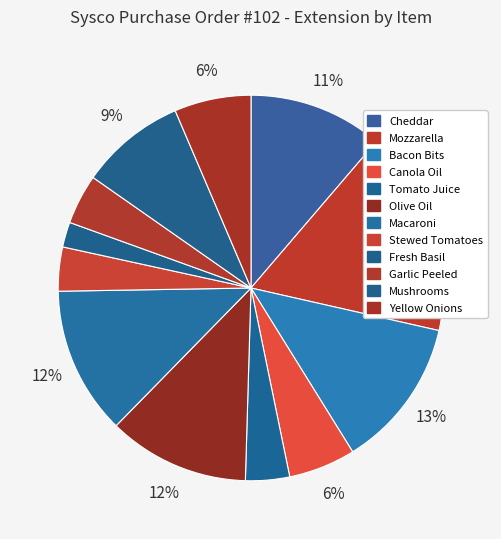

How many slices are in this pie chart?

12